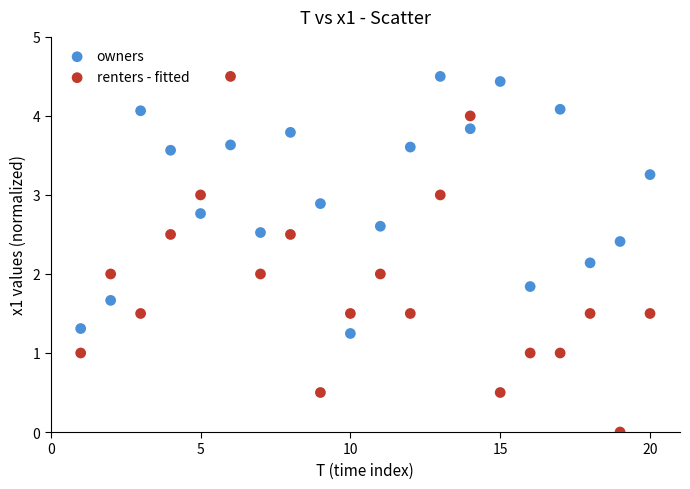

What are all the series names shown in the legend?

owners, renters - fitted